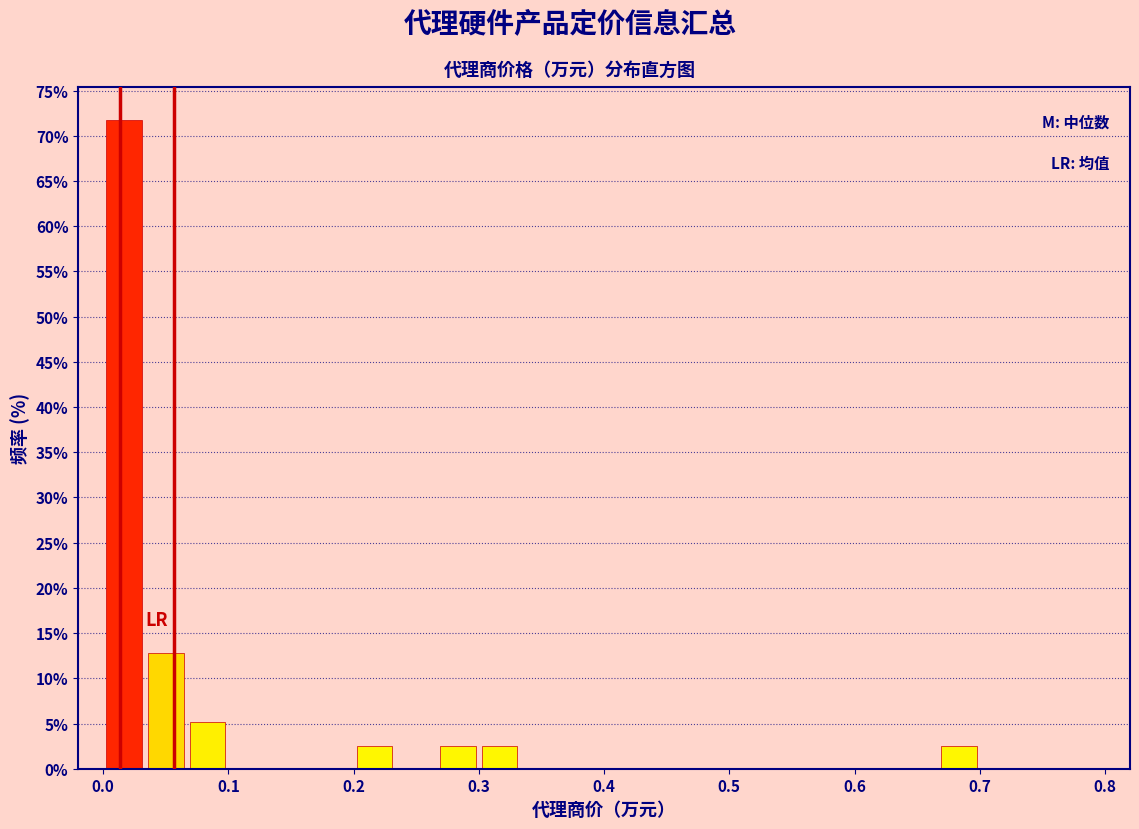

Around what value on the x-axis is the tallest bar? Give the approximate position of its centre, as read against the axis.

0.02